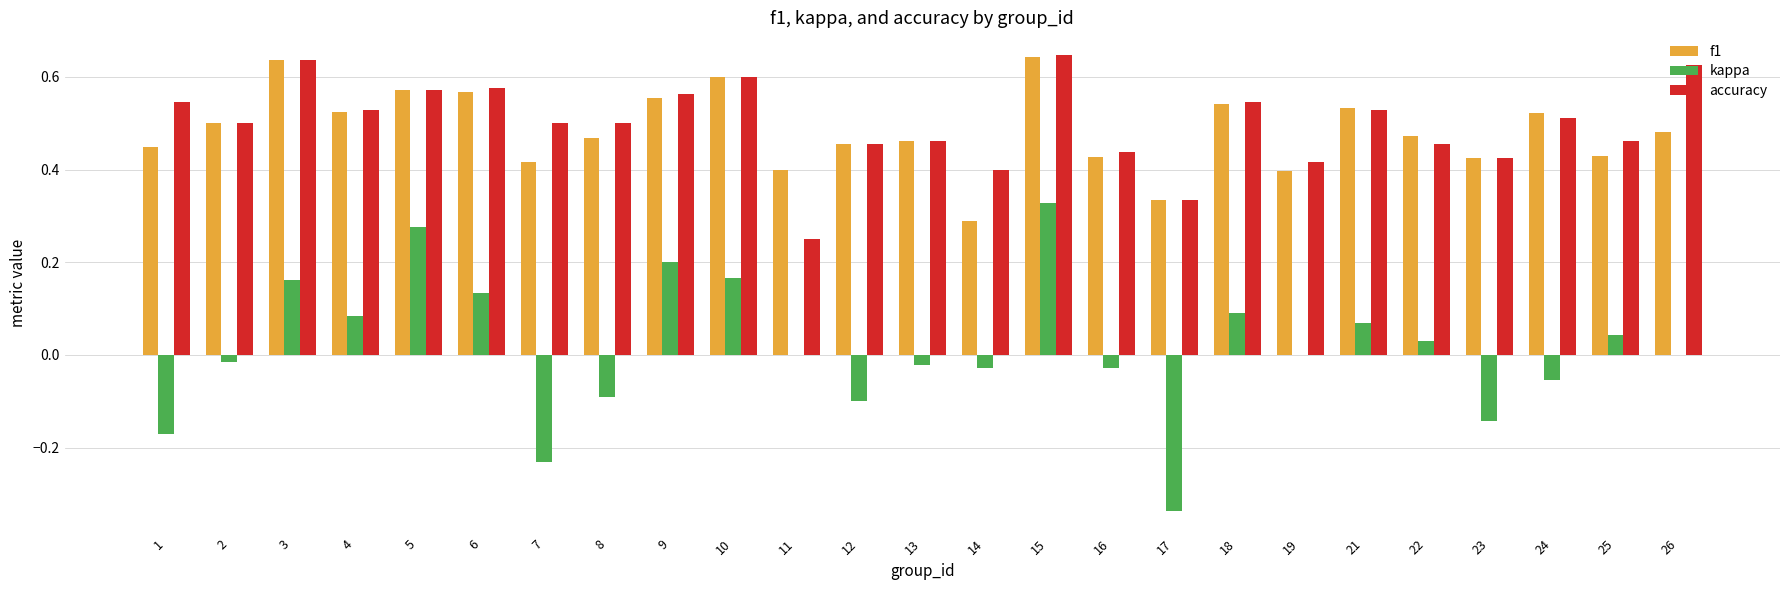

Does the chart contain stacked bars?

No